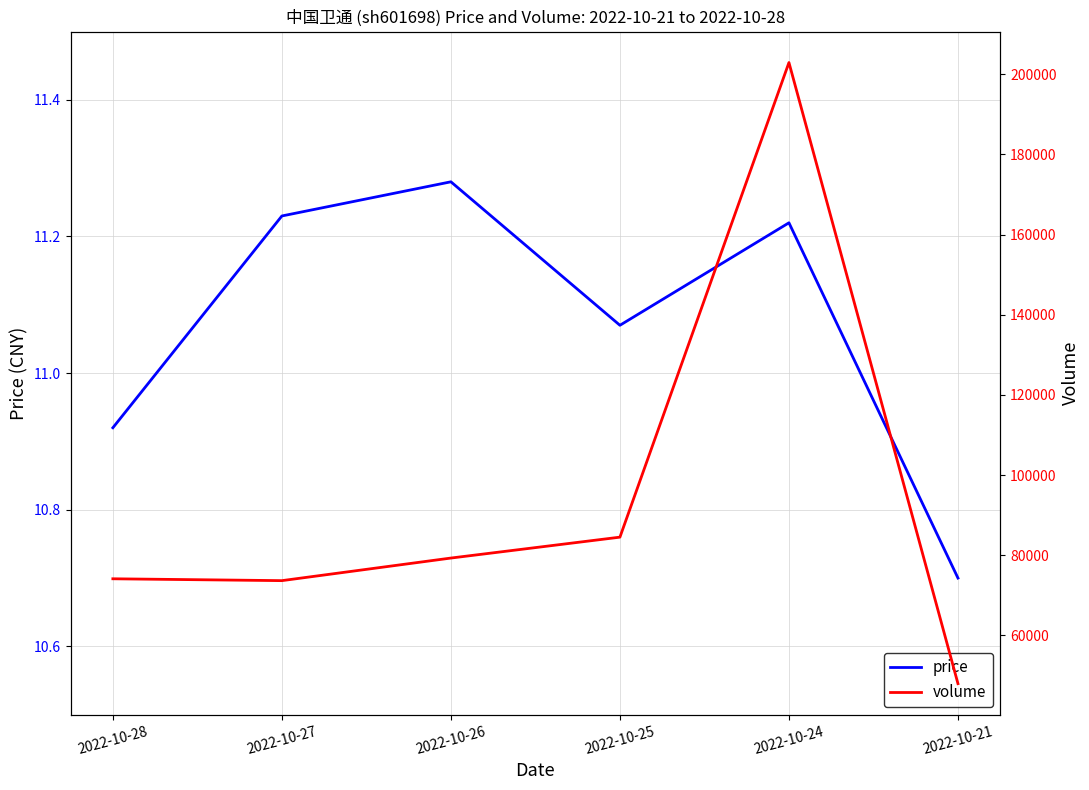

Does the chart display data point markers on the line(s)?

No